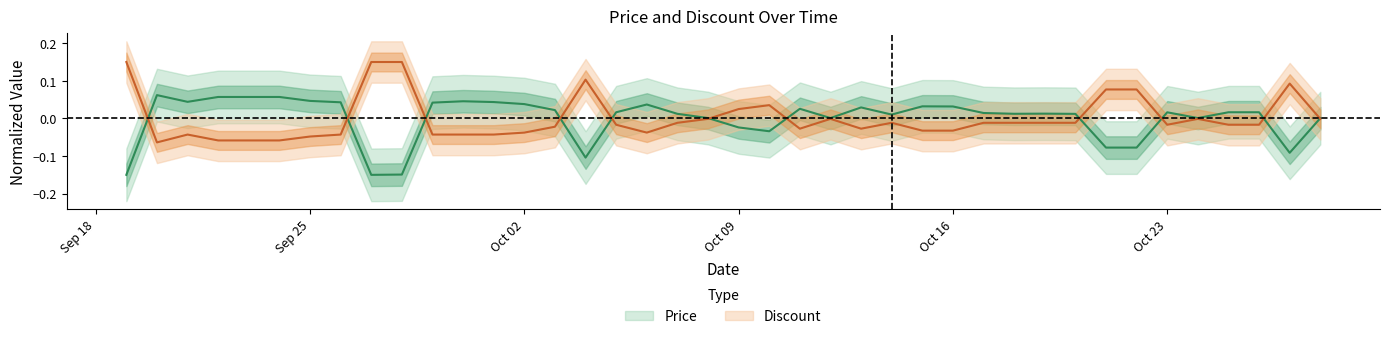

At which label does Price first exceed 0?

2023-09-20